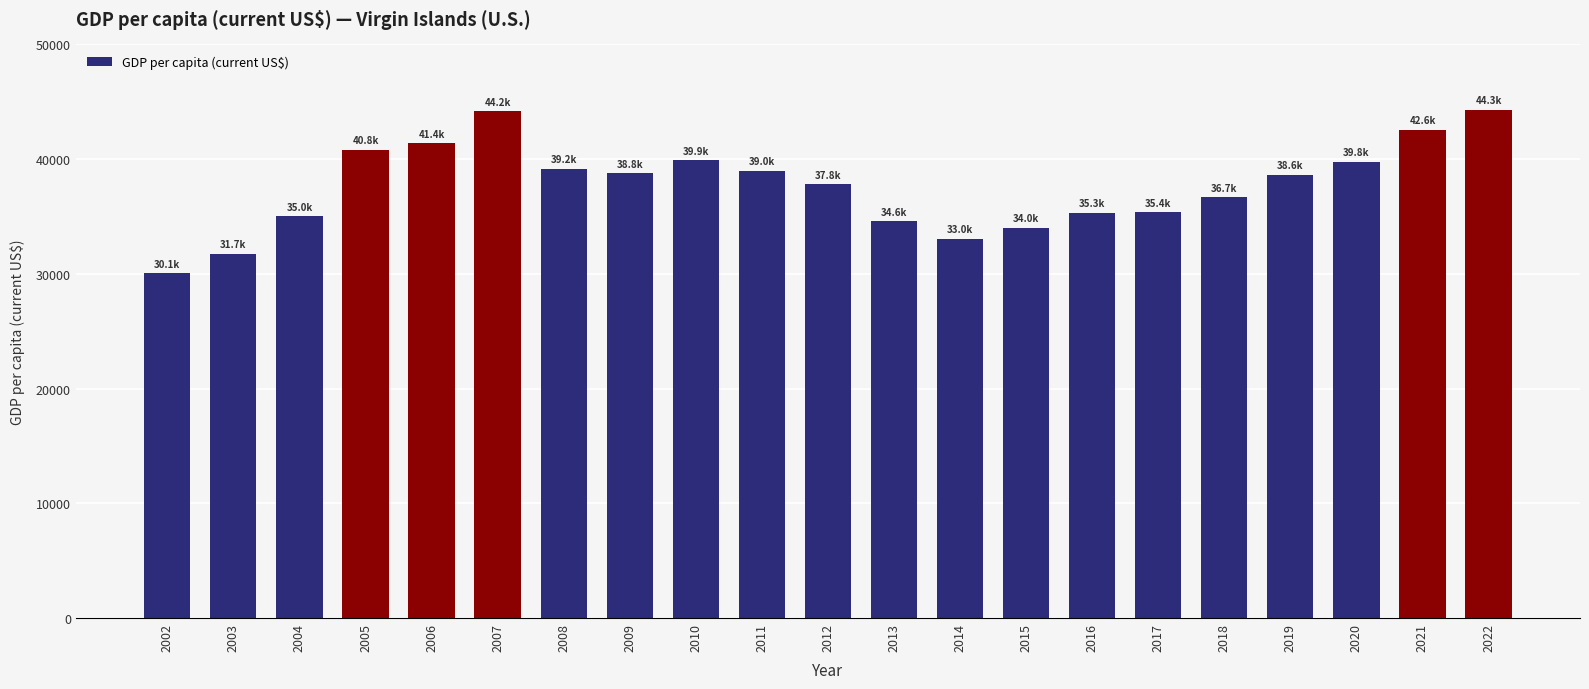

What is the sum of the values at 2002 and 2010?

69967.2